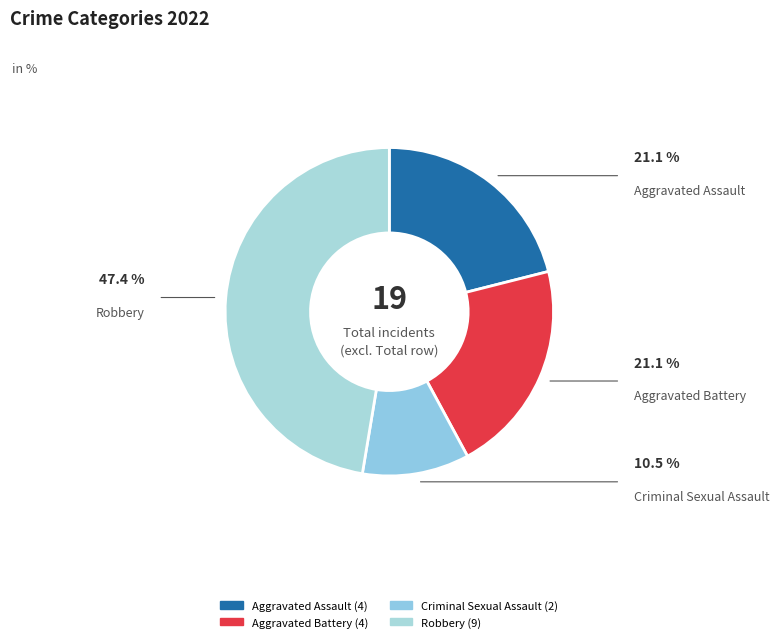

Which has a higher value, Aggravated Assault or Robbery?

Robbery